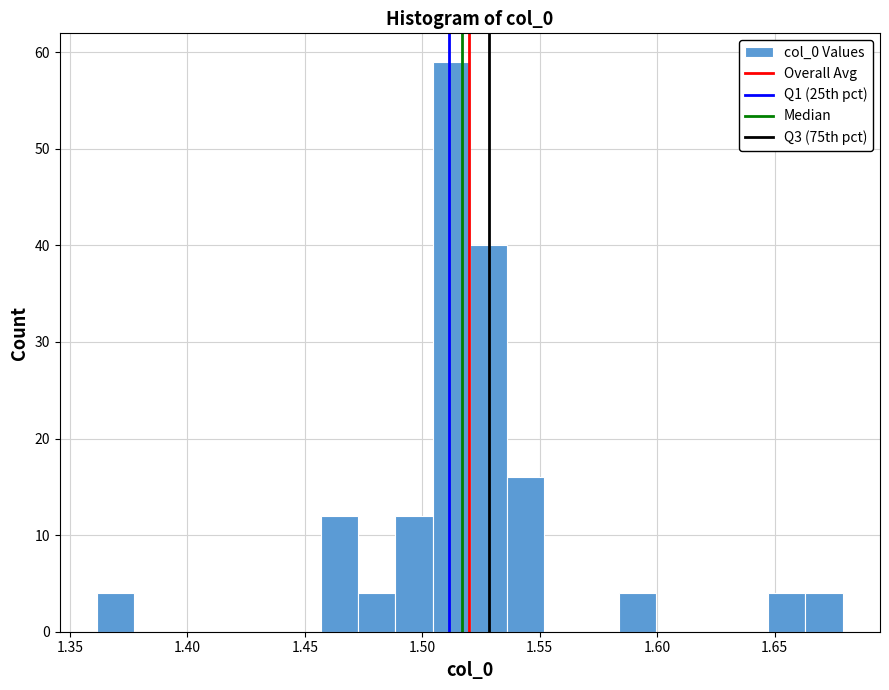

Around what value on the x-axis is the tallest bar? Give the approximate position of its centre, as read against the axis.

1.510